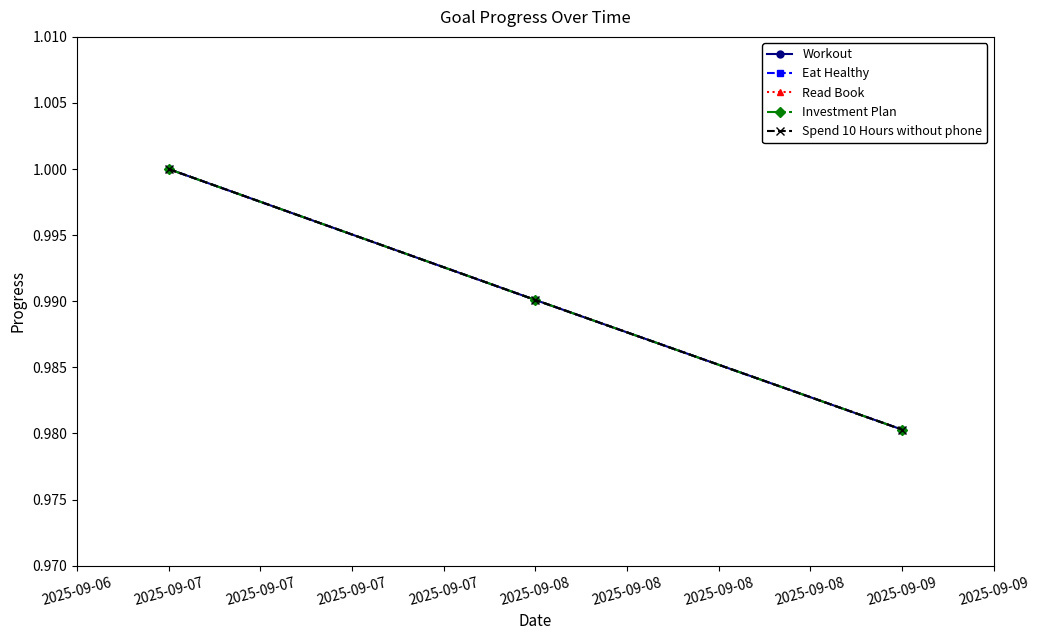

Does the chart have visible grid lines?

No